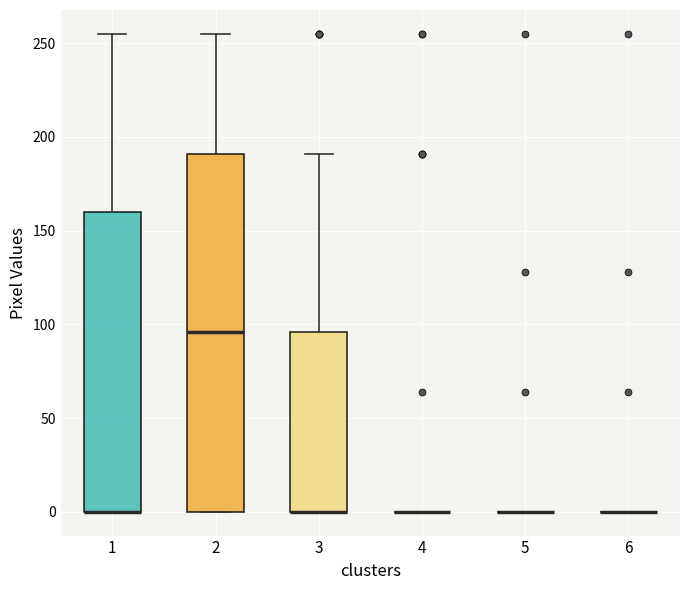

Reading left to right, read every box against the y-axis: the position of its median line, the range the box covers, and the ends of its whiskers. The values are not printed on the chart, so give them approximately, as read against the axis.

1: median 0 (drawn on the box's lower edge), box 0 to 160, whiskers 0 to 255
2: median 95, box 0 to 190, whiskers 0 to 255
3: median 0 (drawn on the box's lower edge), box 0 to 95, whiskers 0 to 190
4: box collapsed to a line at 0, whiskers 0 to 0
5: box collapsed to a line at 0, whiskers 0 to 0
6: box collapsed to a line at 0, whiskers 0 to 0